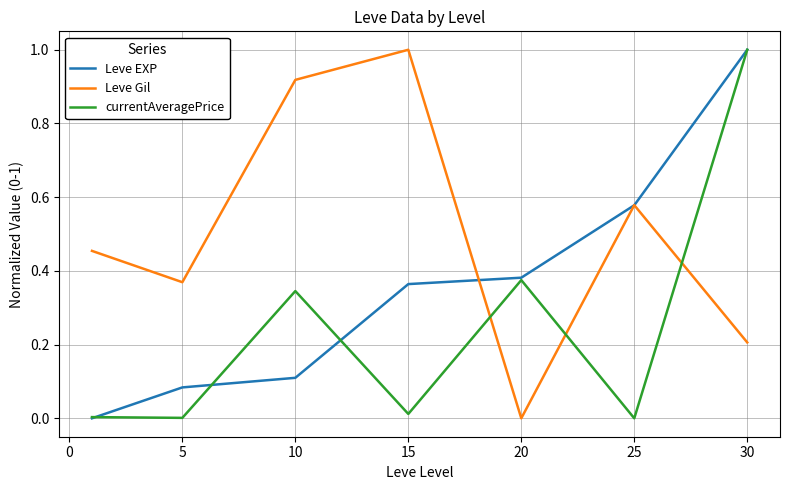

True or false: Leve EXP has more than 0 points higher than both neighbors.

False